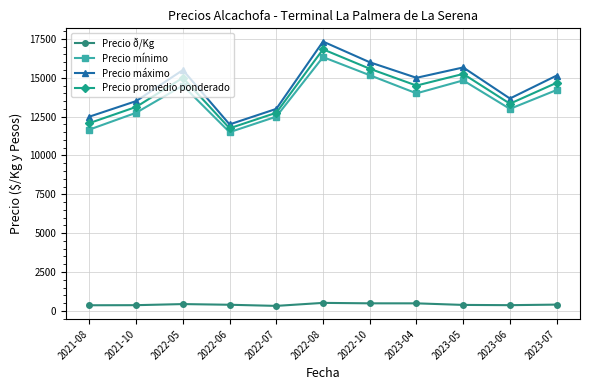

True or false: Precio mínimo has a value of 5129.0 at 2022-06.

False